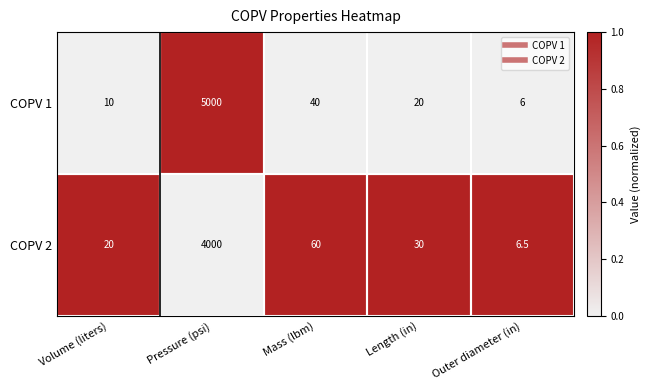

What is the minimum value shown in the chart?

6.0